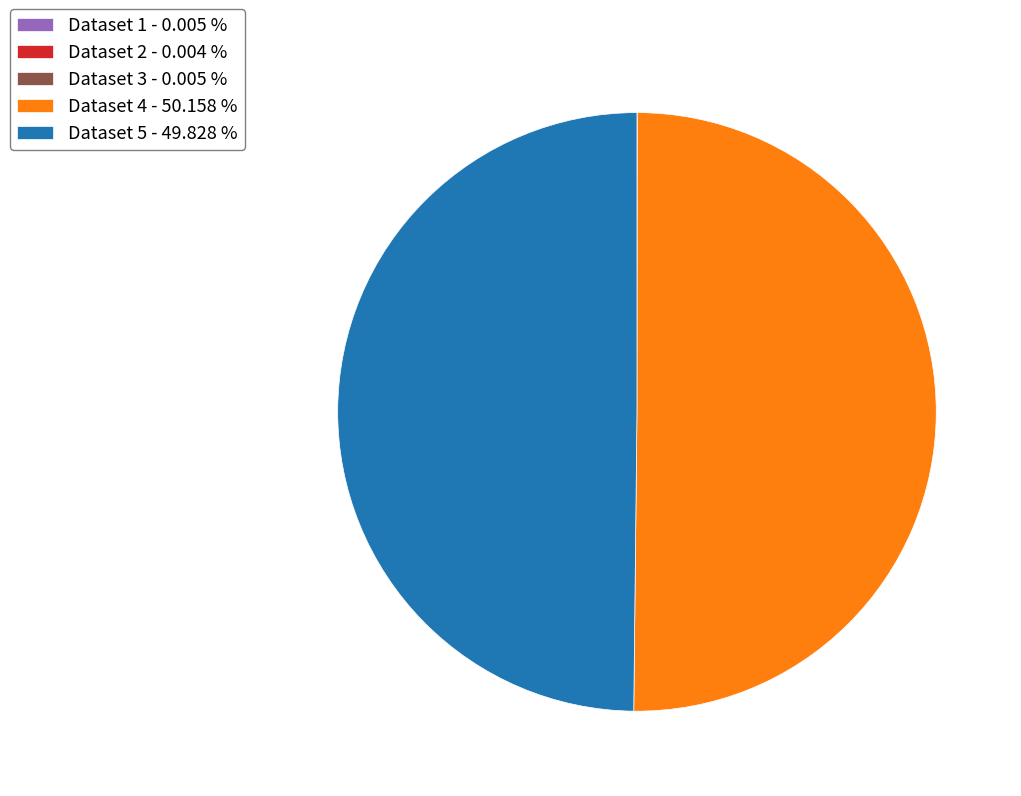

What is the majority slice?

Dataset 4 - 50.158 %